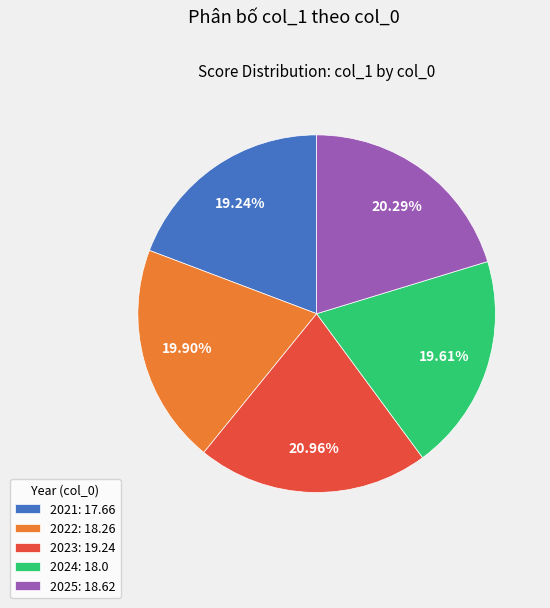

Is it true that 2021 is 19% of the pie?

True